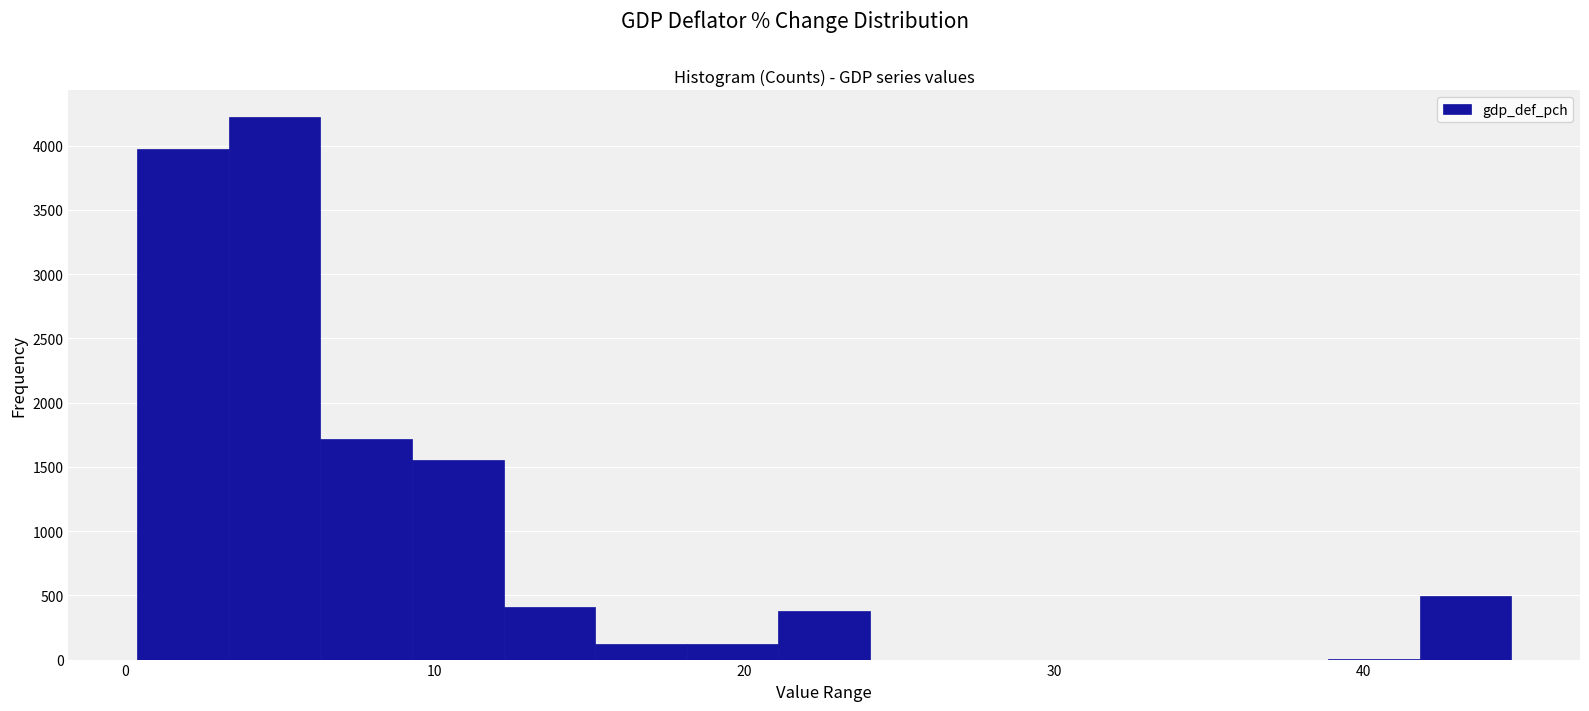

Read against the x-axis, roughly where is the centre of the tallest bar?

5